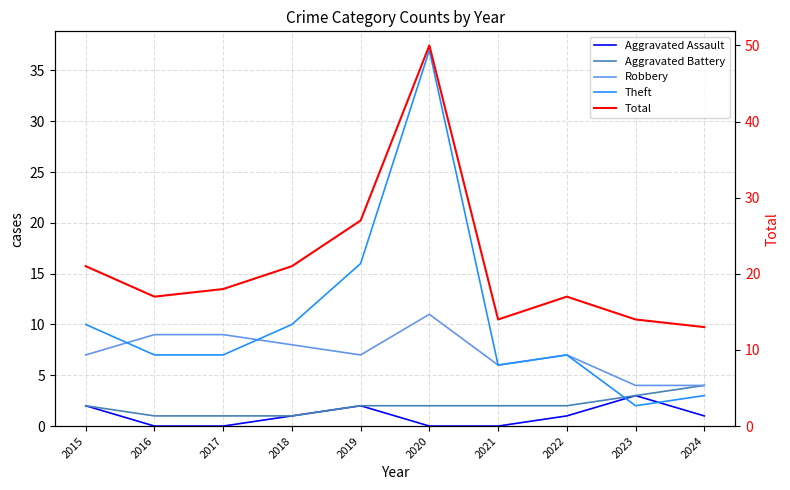

Where do Theft and Aggravated Assault first cross each other?

2022 and 2023